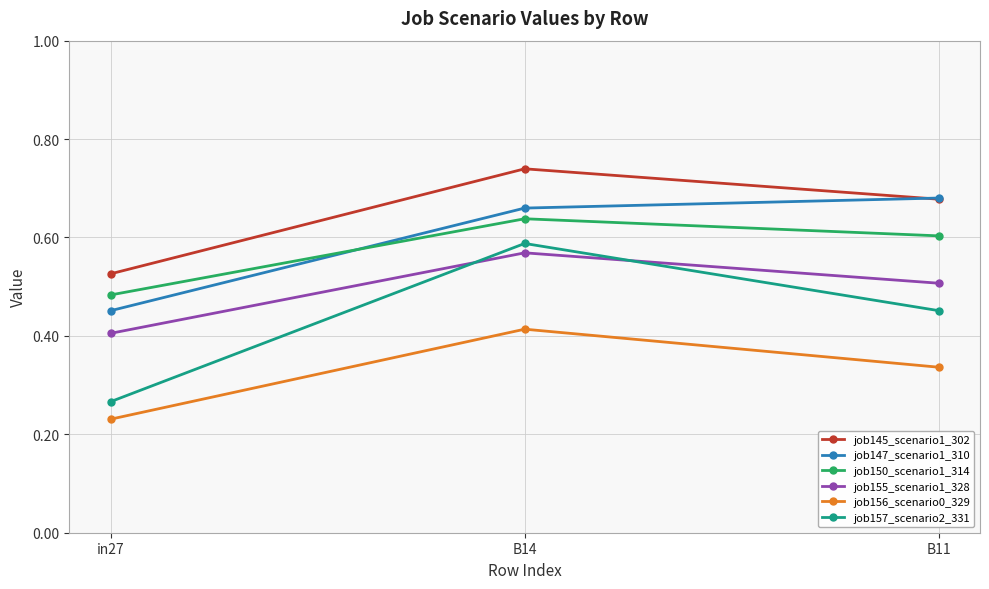

Which series has the widest spread of values?

job157_scenario2_331